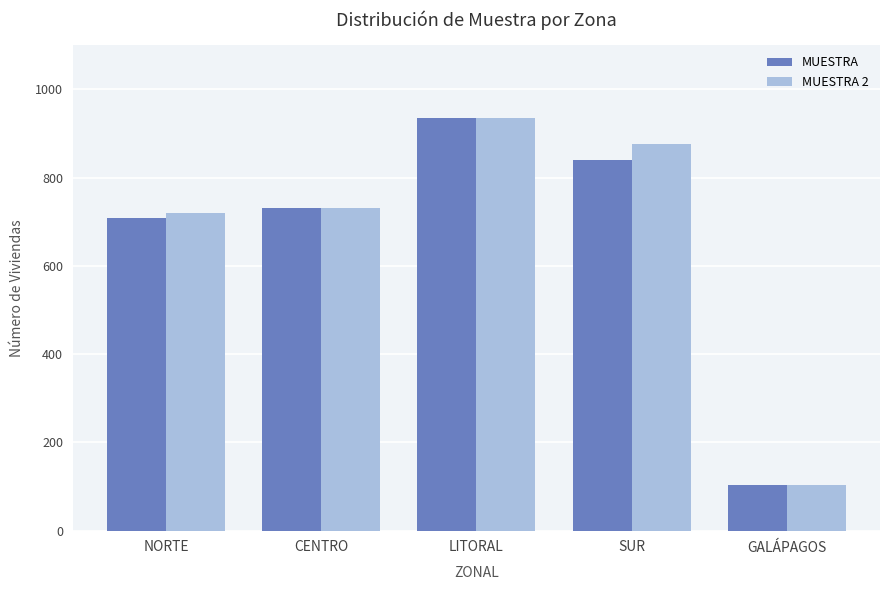

What is the label of the 5th bar from the right?

NORTE